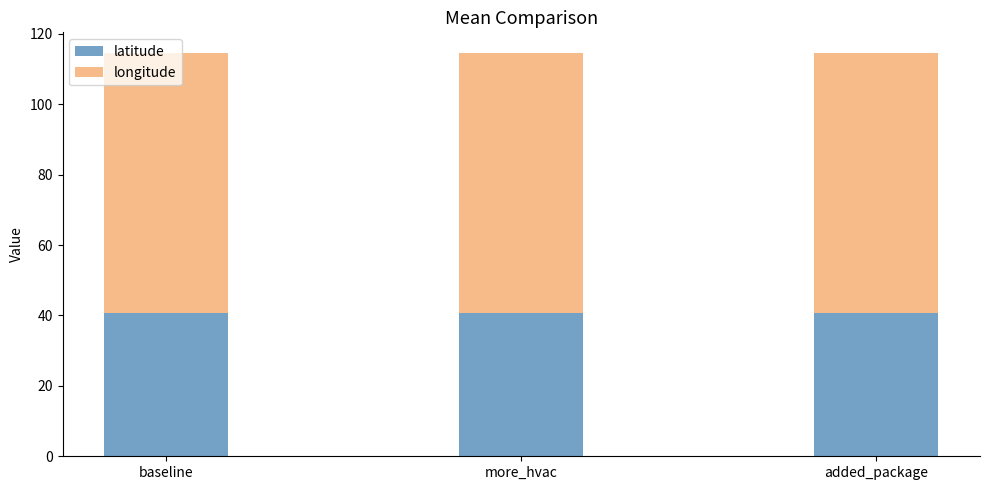

Is it true that latitude equals 12.6 at baseline?

False